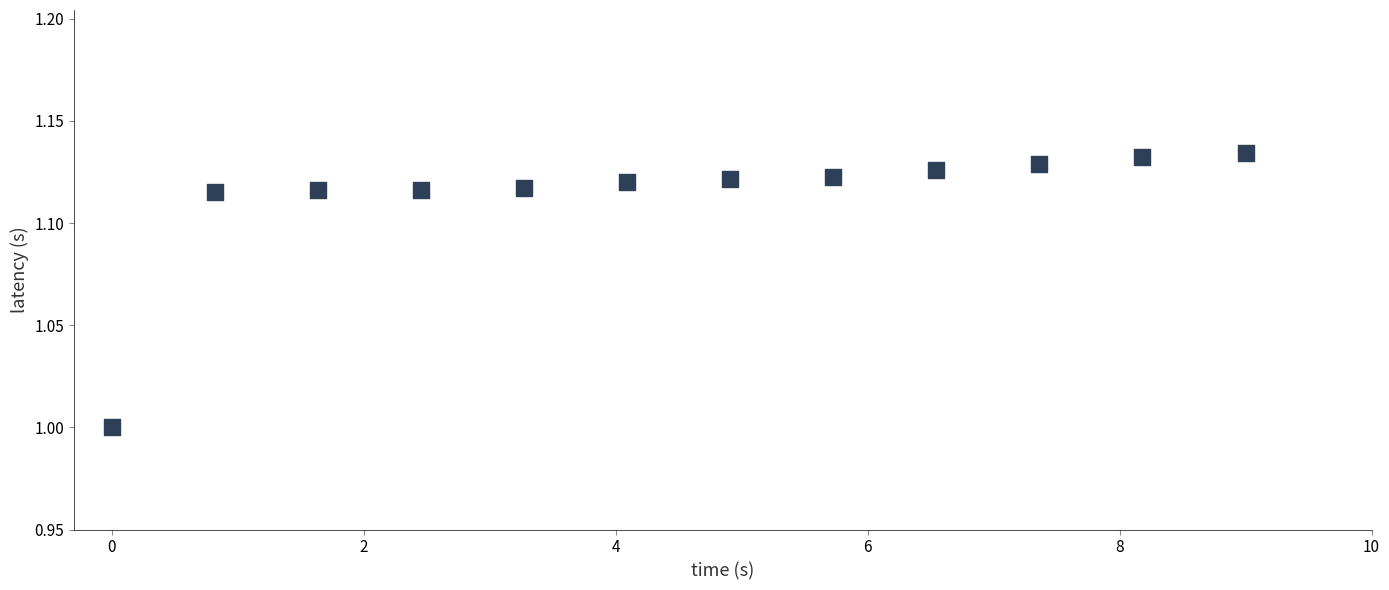

What is the average X value?

4.5